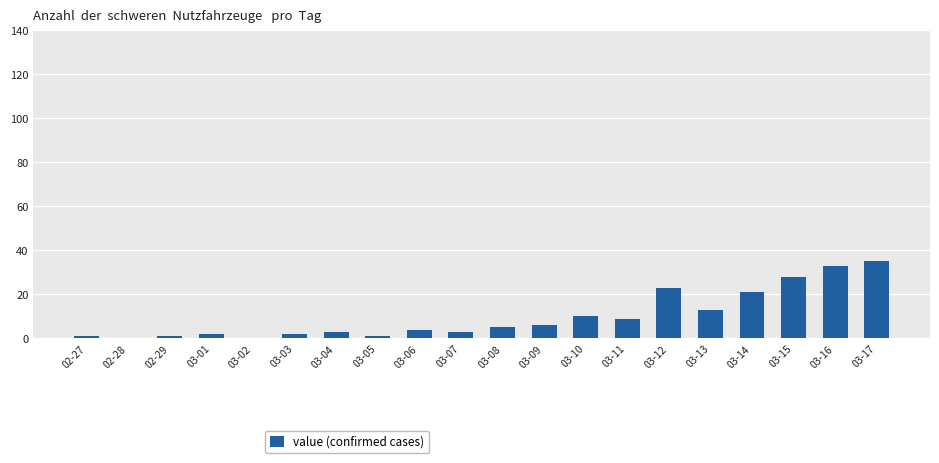

How many distinct data groups are displayed?

1